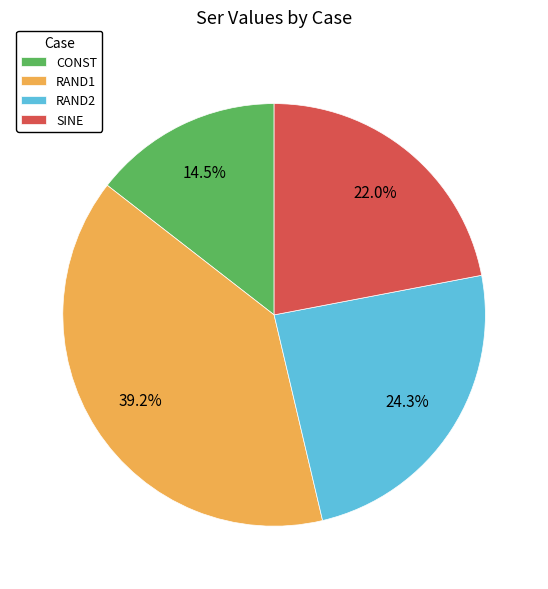

Is it true that CONST is 25% of the pie?

False